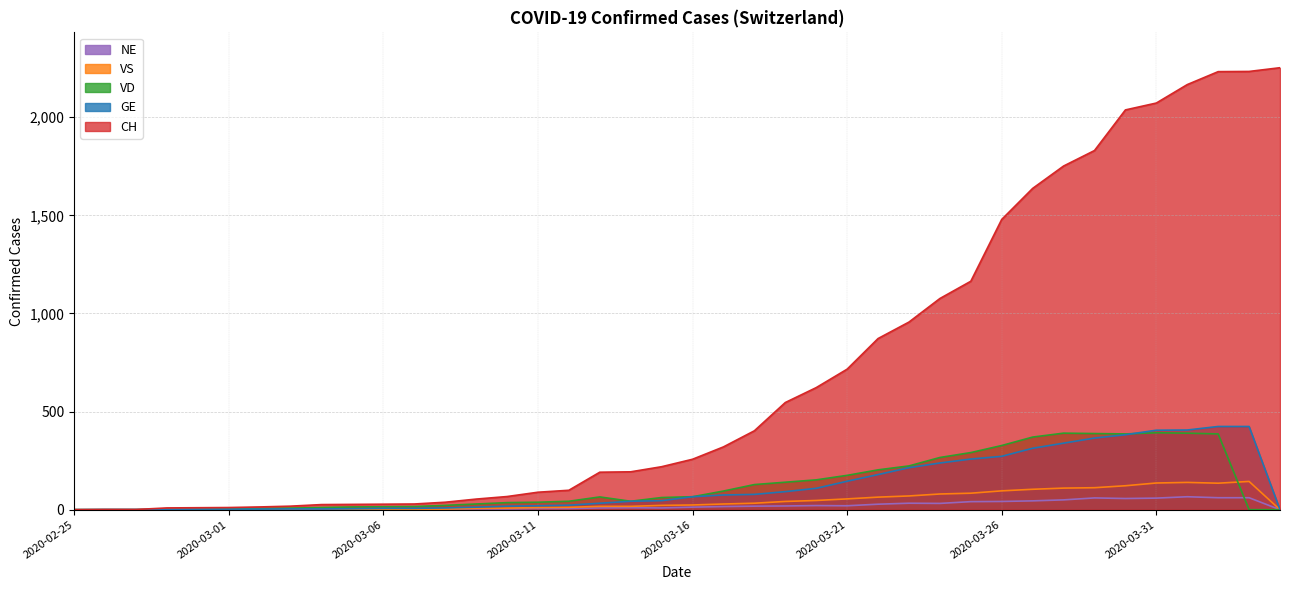

The VS series shows 32 at 2020-03-23. True or false?

False